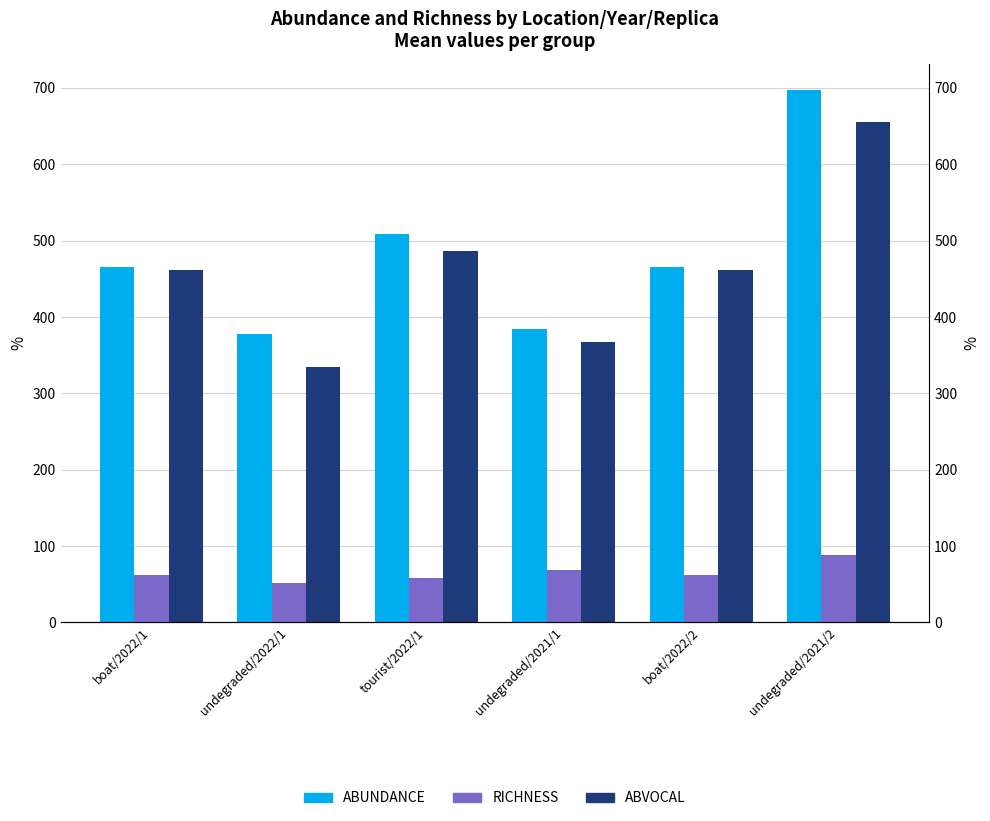

Which category has the highest value in the label_ABVOCAL series?

undegraded/2021/2